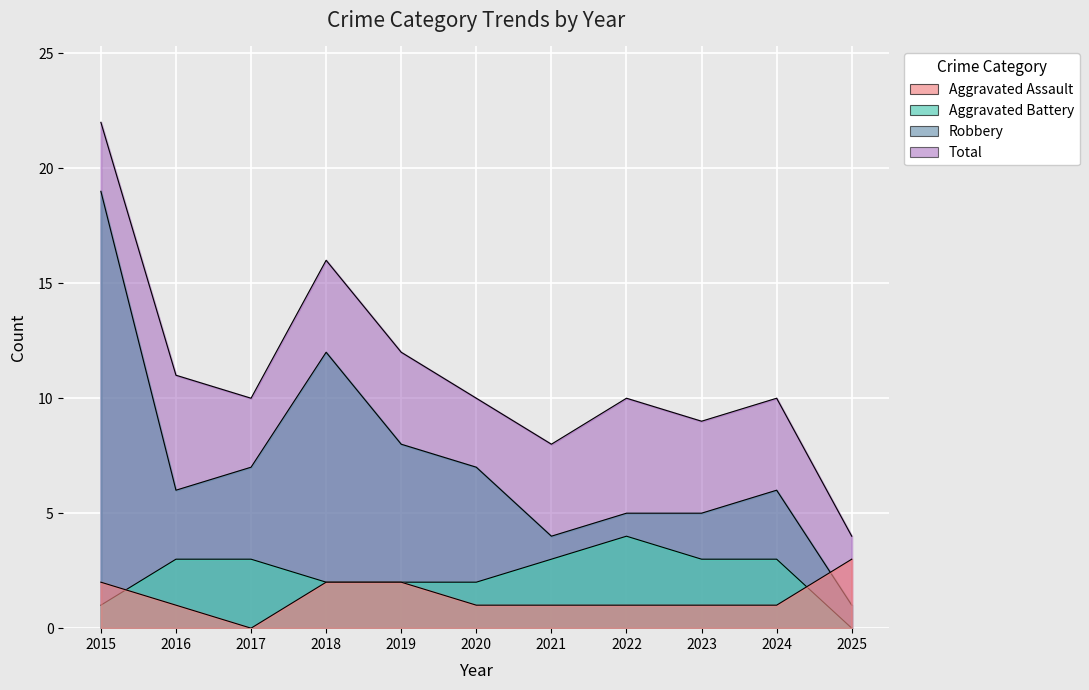

What is the value of the Total point at the 2nd from the left?

11